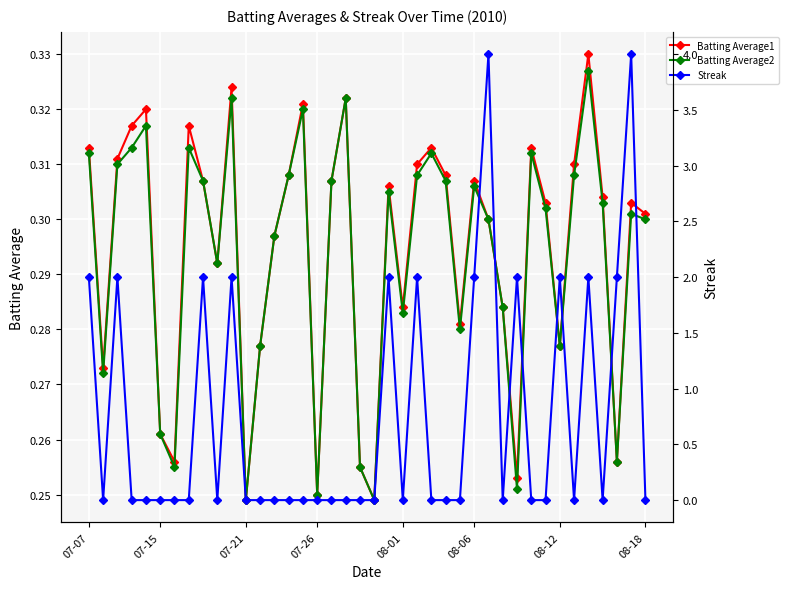

How many Batting Average2 values are between 0 and 1?

40